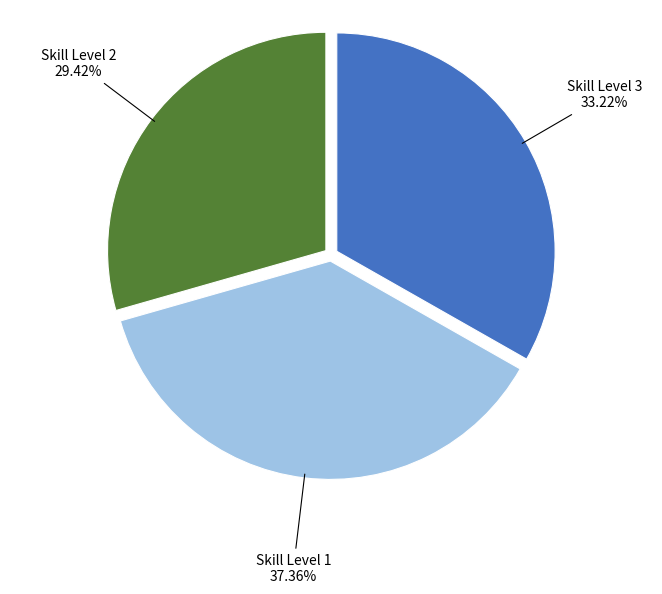

Rank the categories by value from highest to lowest.

Skill Level 1, Skill Level 3, Skill Level 2